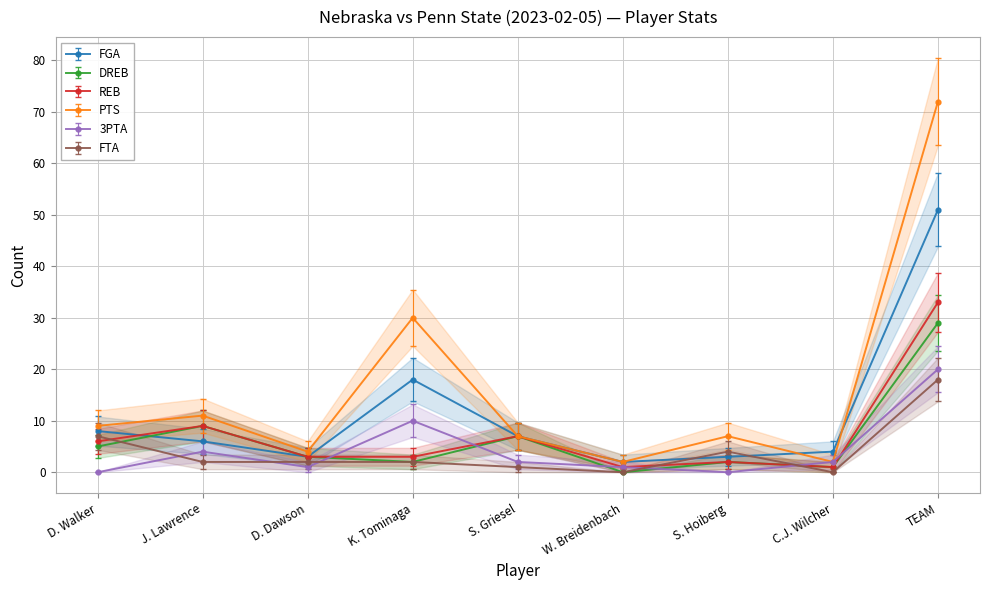

What is the difference between the second highest and minimum values in the 3PTA series?

10